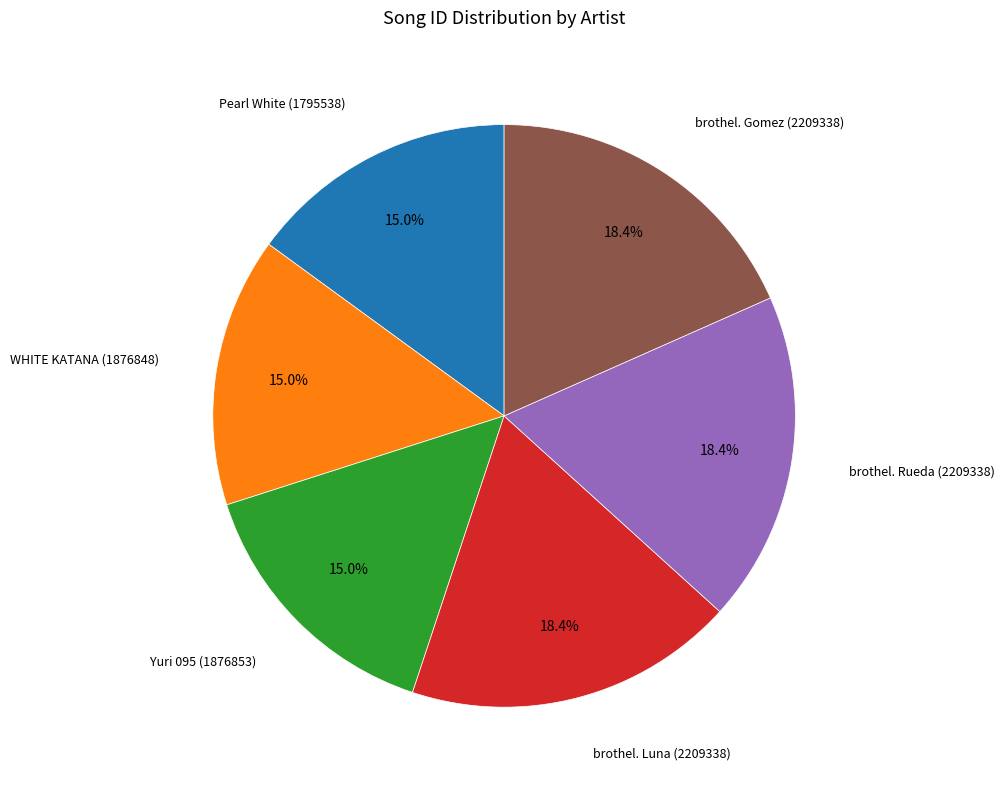

Does any single category account for the majority?

No